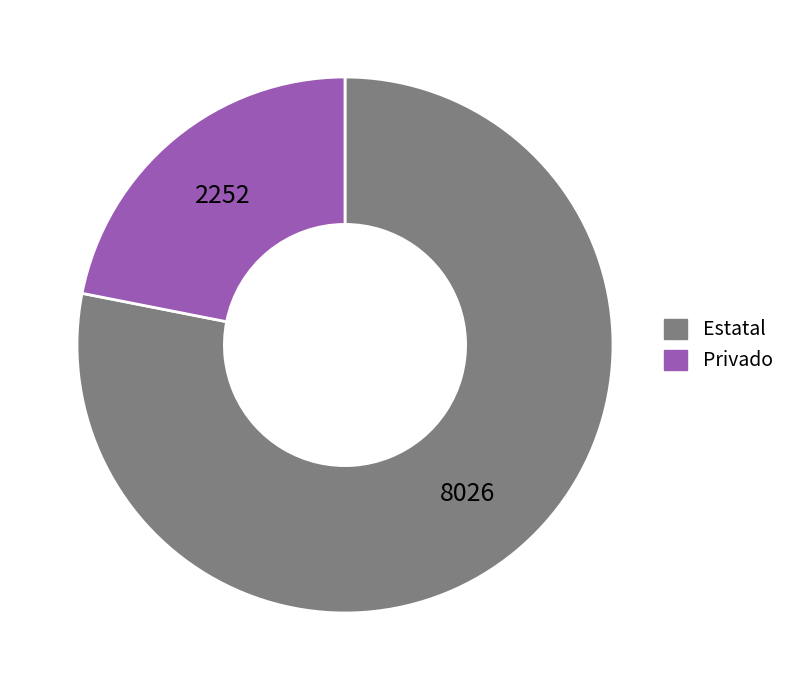

Rank the categories by value from highest to lowest.

Estatal, Privado